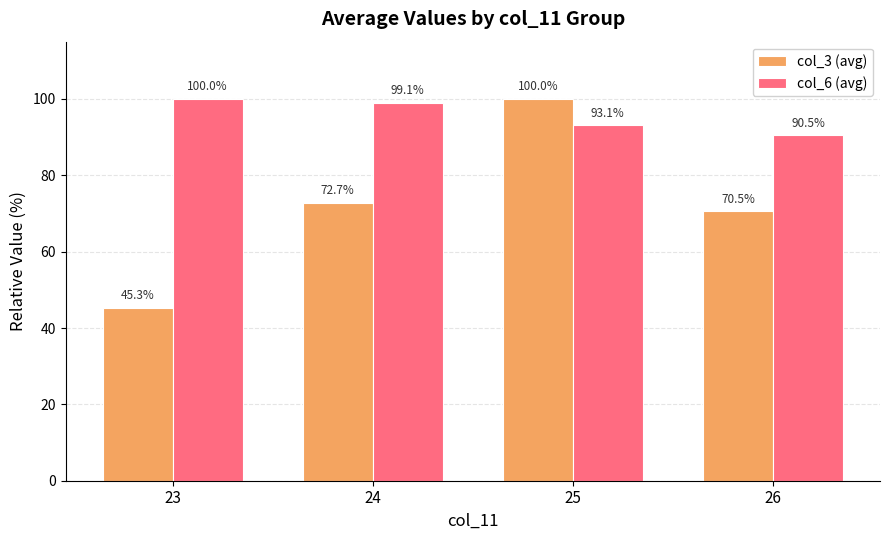

What is the sum of all col_3 (avg) values?

288.5